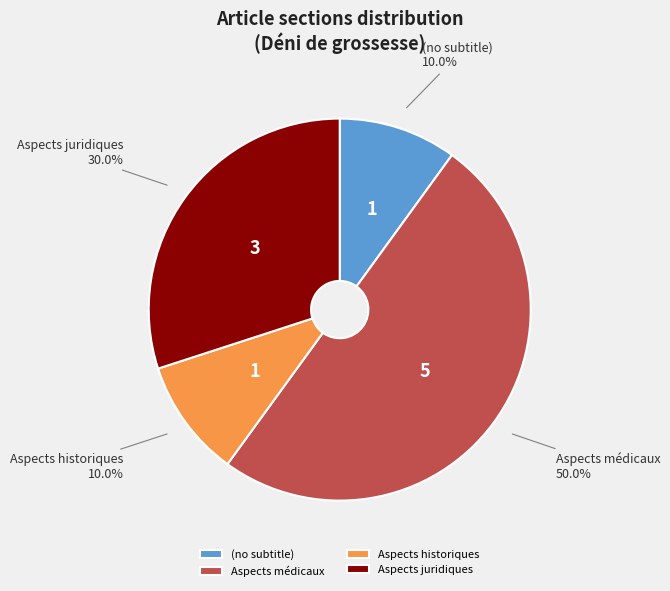

Which category has the biggest portion of the pie?

Aspects médicaux